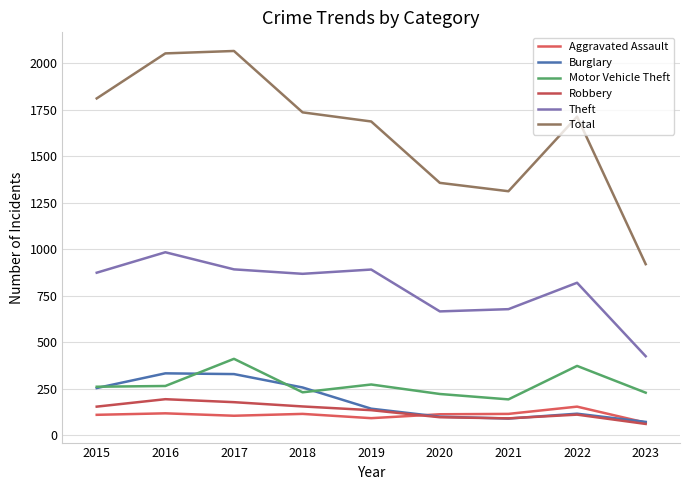

True or false: Burglary has a value of 116 at 2022.

True